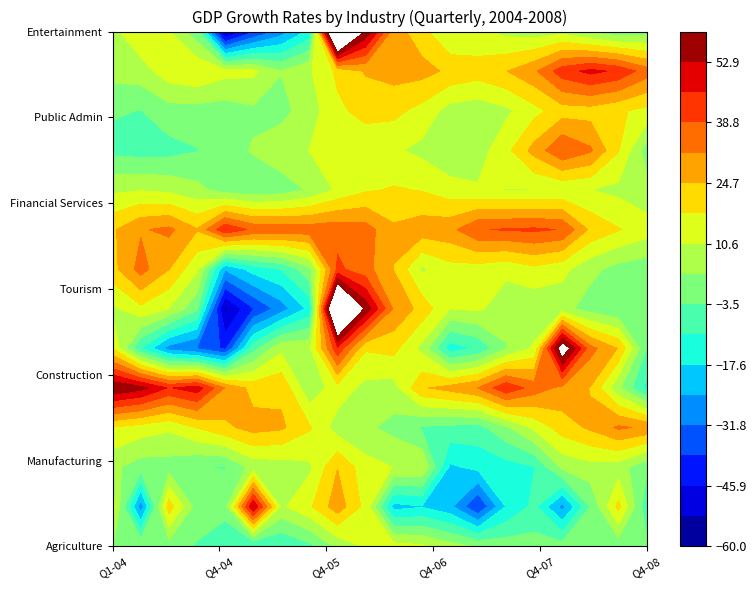

Which has a higher value, 8 or 12?

12